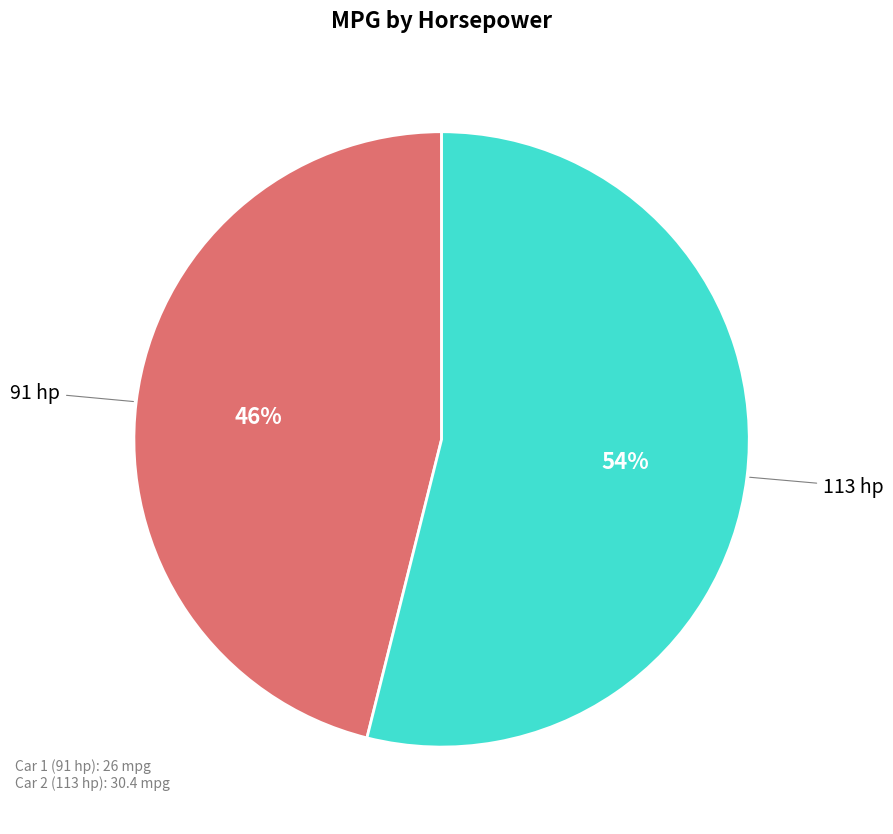

Does any single category account for the majority?

Yes